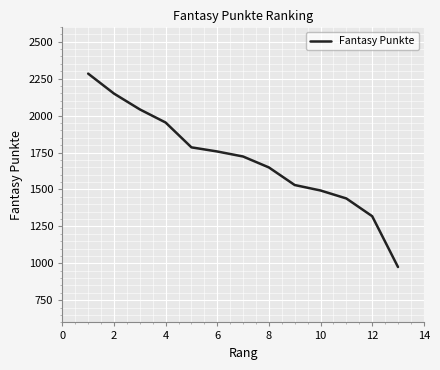

What is the smallest value displayed?

975